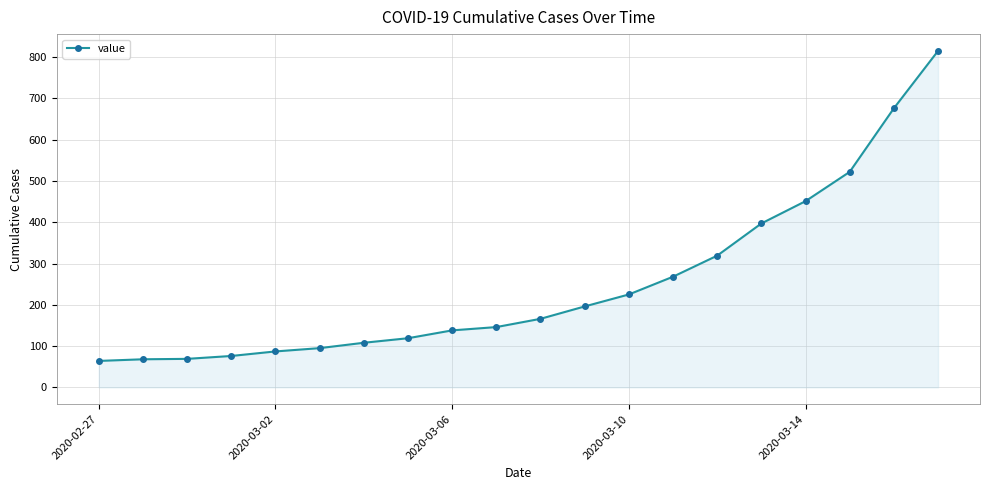

What is the value of the 11th point from the left?

166